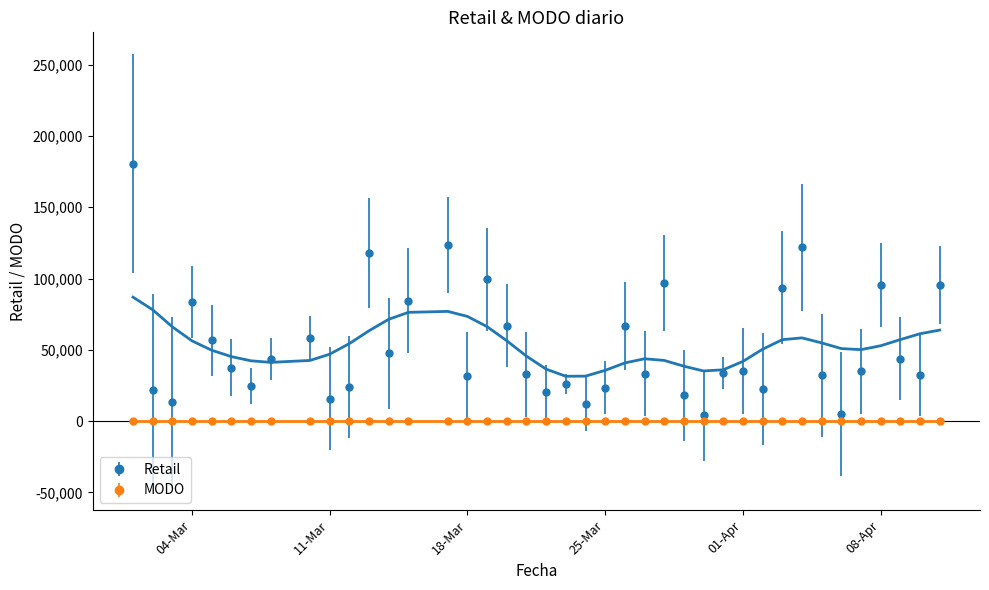

Which has a higher value, 2025-03-18 or 2025-04-03?

2025-04-03